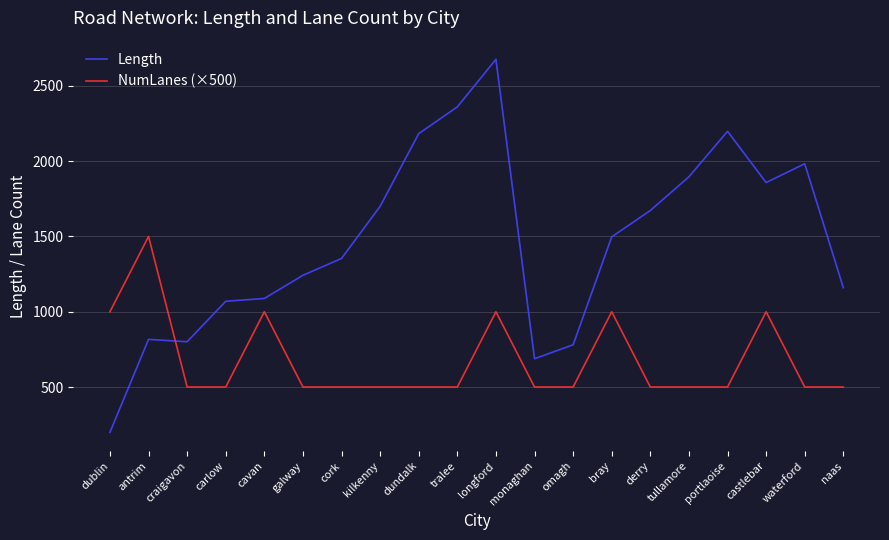

What is the spread (max minus min) of values at waterford?

1483.0